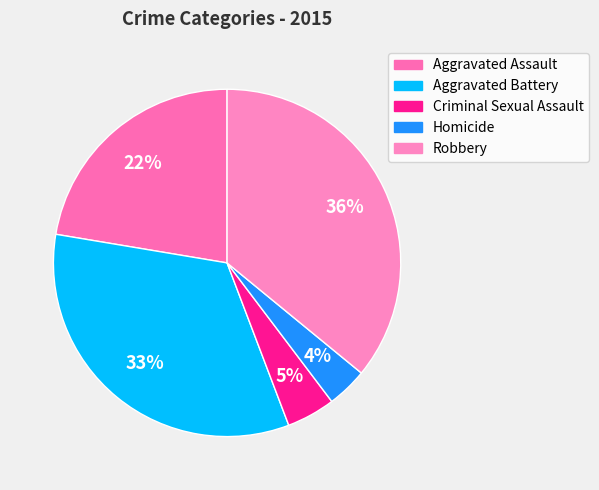

To the nearest percent, what is the difference between the Robbery and Homicide slice percentages?

32%